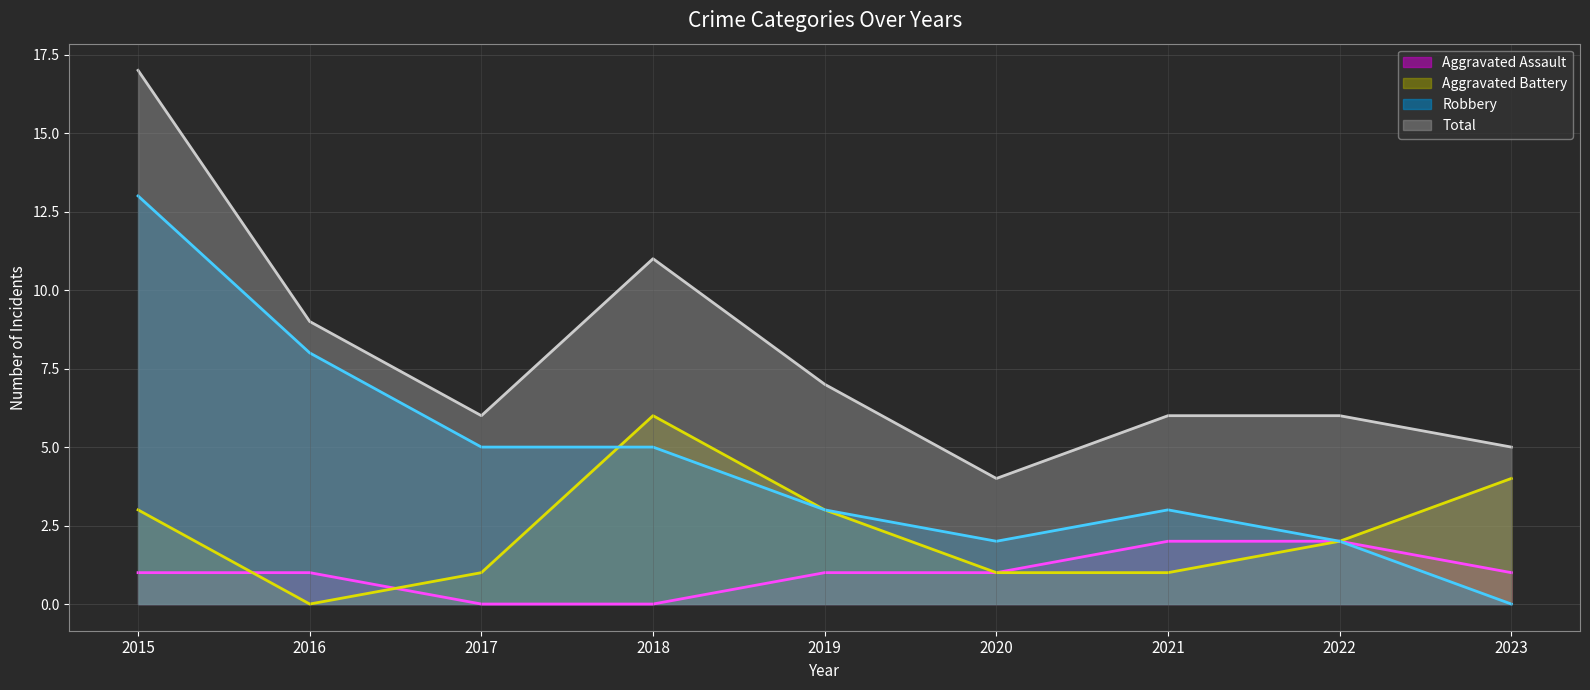

Count the number of categories in the chart.

9